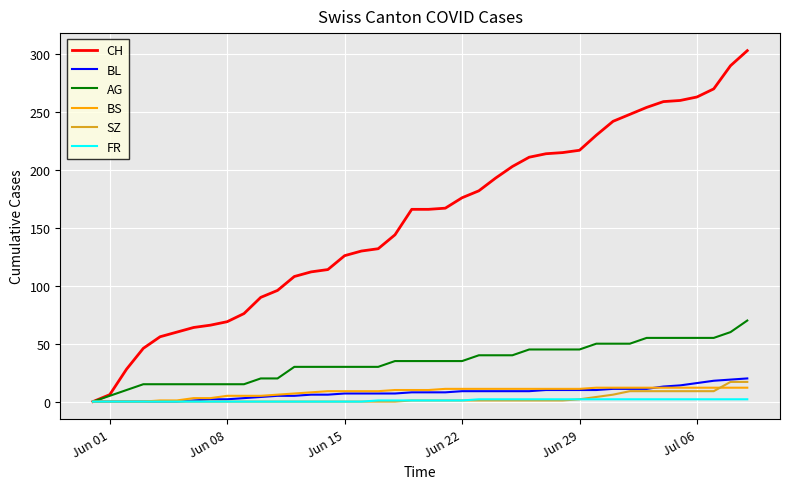

Which series has the largest total across all categories?

CH